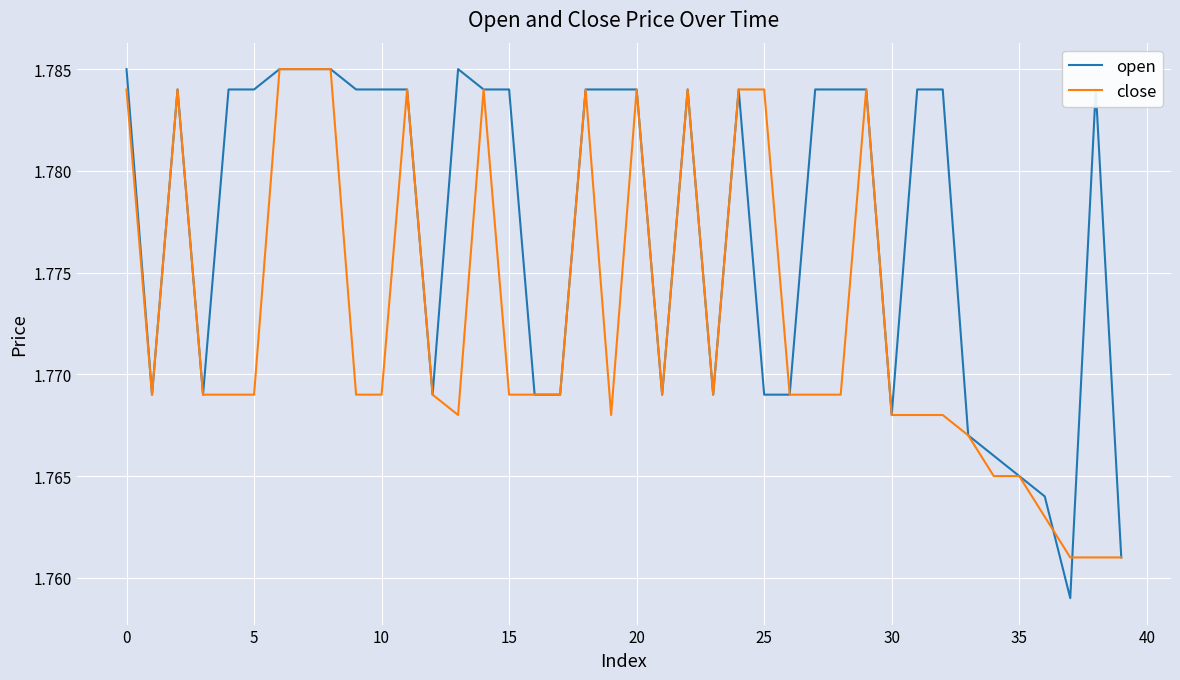

Which series has the widest spread of values?

open